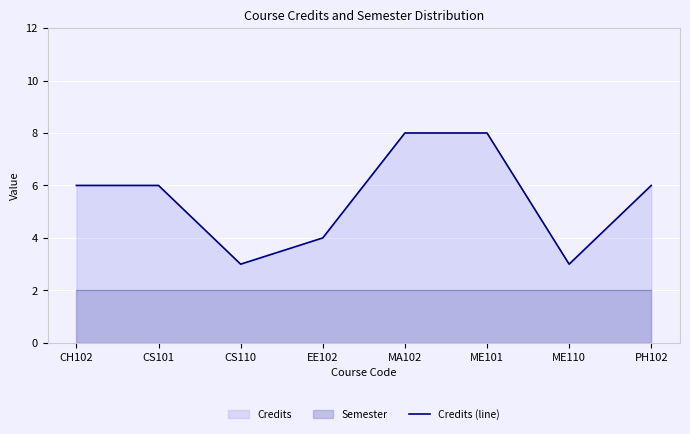

The chart shows a value of 1 at PH102. True or false?

False